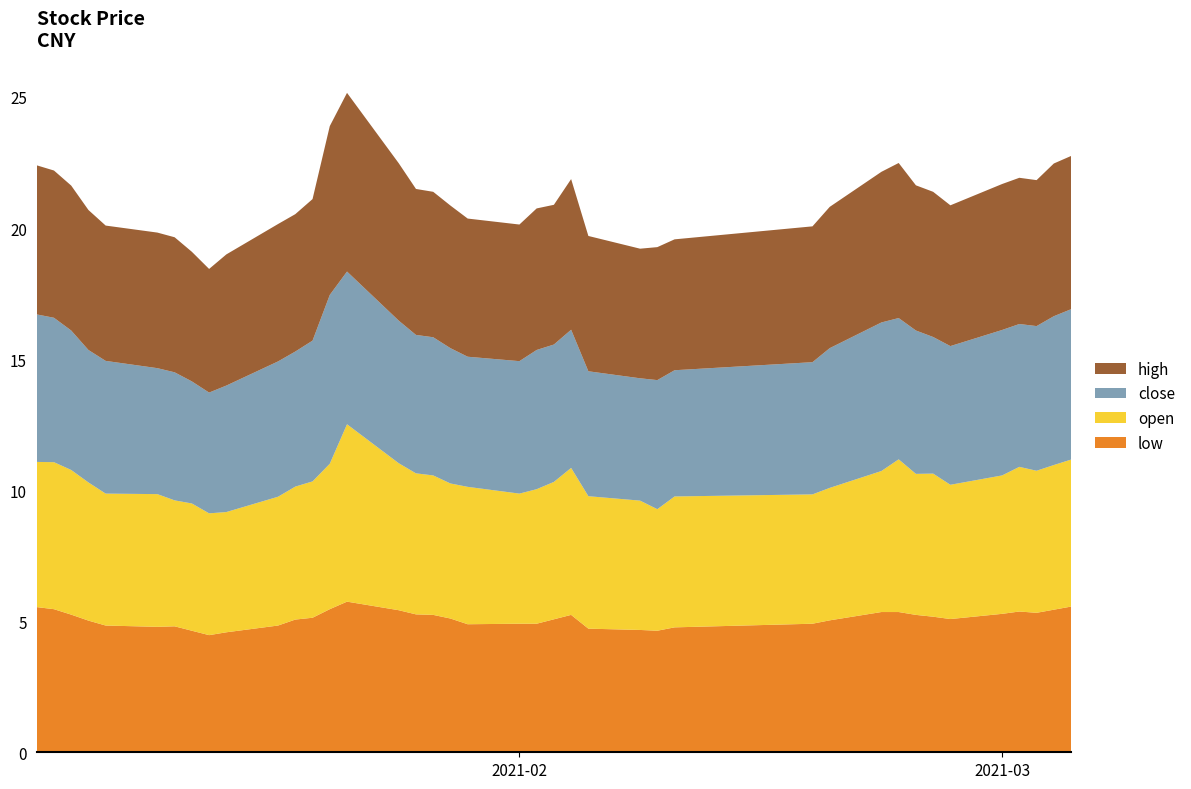

Reading left to right, list all the values displayed in this chart.

close: 2021-01-04=5.6	2021-01-05=5.5	2021-01-06=5.3	2021-01-07=5.1	2021-01-08=5.1	2021-01-11=4.8	2021-01-12=4.9	2021-01-13=4.7	2021-01-14=4.6	2021-01-15=4.8	2021-01-18=5.2	2021-01-19=5.2	2021-01-20=5.4	2021-01-21=6.4	2021-01-22=5.8	2021-01-25=5.4	2021-01-26=5.3	2021-01-27=5.3	2021-01-28=5.2	2021-01-29=5.0	2021-02-01=5.1	2021-02-02=5.3	2021-02-03=5.2	2021-02-04=5.3	2021-02-05=4.8	2021-02-08=4.7	2021-02-09=4.9	2021-02-10=4.8	2021-02-18=5.0	2021-02-19=5.3	2021-02-22=5.7	2021-02-23=5.4	2021-02-24=5.5	2021-02-25=5.2	2021-02-26=5.3	2021-03-01=5.5	2021-03-02=5.4	2021-03-03=5.5	2021-03-04=5.7	2021-03-05=5.7
open: 2021-01-04=5.5	2021-01-05=5.6	2021-01-06=5.5	2021-01-07=5.3	2021-01-08=5.0	2021-01-11=5.1	2021-01-12=4.8	2021-01-13=4.9	2021-01-14=4.6	2021-01-15=4.6	2021-01-18=4.9	2021-01-19=5.1	2021-01-20=5.2	2021-01-21=5.5	2021-01-22=6.8	2021-01-25=5.6	2021-01-26=5.4	2021-01-27=5.3	2021-01-28=5.2	2021-01-29=5.2	2021-02-01=5.0	2021-02-02=5.1	2021-02-03=5.2	2021-02-04=5.6	2021-02-05=5.1	2021-02-08=4.9	2021-02-09=4.6	2021-02-10=5.0	2021-02-18=4.9	2021-02-19=5.1	2021-02-22=5.4	2021-02-23=5.8	2021-02-24=5.4	2021-02-25=5.5	2021-02-26=5.1	2021-03-01=5.3	2021-03-02=5.5	2021-03-03=5.4	2021-03-04=5.5	2021-03-05=5.6
high: 2021-01-04=5.7	2021-01-05=5.6	2021-01-06=5.5	2021-01-07=5.3	2021-01-08=5.2	2021-01-11=5.2	2021-01-12=5.2	2021-01-13=4.9	2021-01-14=4.7	2021-01-15=5.0	2021-01-18=5.2	2021-01-19=5.2	2021-01-20=5.4	2021-01-21=6.4	2021-01-22=6.8	2021-01-25=6.0	2021-01-26=5.6	2021-01-27=5.5	2021-01-28=5.4	2021-01-29=5.3	2021-02-01=5.2	2021-02-02=5.4	2021-02-03=5.3	2021-02-04=5.7	2021-02-05=5.2	2021-02-08=4.9	2021-02-09=5.1	2021-02-10=5.0	2021-02-18=5.2	2021-02-19=5.4	2021-02-22=5.7	2021-02-23=5.9	2021-02-24=5.5	2021-02-25=5.5	2021-02-26=5.4	2021-03-01=5.6	2021-03-02=5.6	2021-03-03=5.6	2021-03-04=5.8	2021-03-05=5.8
low: 2021-01-04=5.5	2021-01-05=5.5	2021-01-06=5.3	2021-01-07=5.0	2021-01-08=4.8	2021-01-11=4.8	2021-01-12=4.8	2021-01-13=4.6	2021-01-14=4.5	2021-01-15=4.6	2021-01-18=4.8	2021-01-19=5.1	2021-01-20=5.1	2021-01-21=5.5	2021-01-22=5.7	2021-01-25=5.4	2021-01-26=5.3	2021-01-27=5.2	2021-01-28=5.1	2021-01-29=4.9	2021-02-01=4.9	2021-02-02=4.9	2021-02-03=5.1	2021-02-04=5.2	2021-02-05=4.7	2021-02-08=4.7	2021-02-09=4.6	2021-02-10=4.8	2021-02-18=4.9	2021-02-19=5.0	2021-02-22=5.4	2021-02-23=5.4	2021-02-24=5.2	2021-02-25=5.2	2021-02-26=5.1	2021-03-01=5.3	2021-03-02=5.4	2021-03-03=5.3	2021-03-04=5.4	2021-03-05=5.6